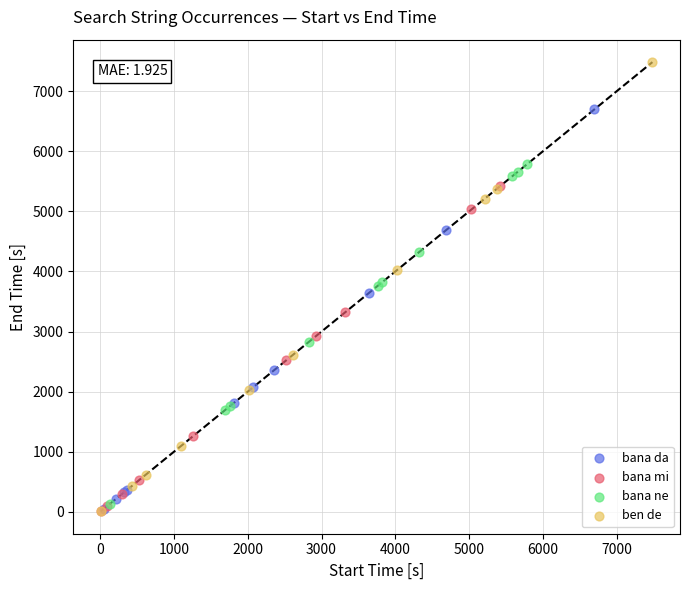

Which series has the widest spread of Y values?

ben de